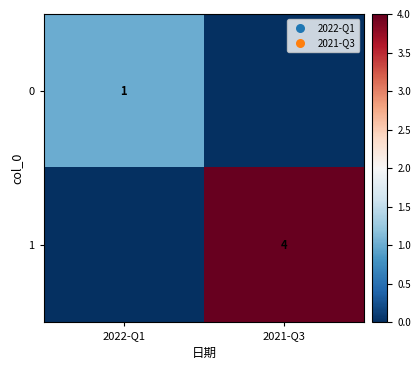

What is the spread (max minus min) of values at 2021-Q3?

4